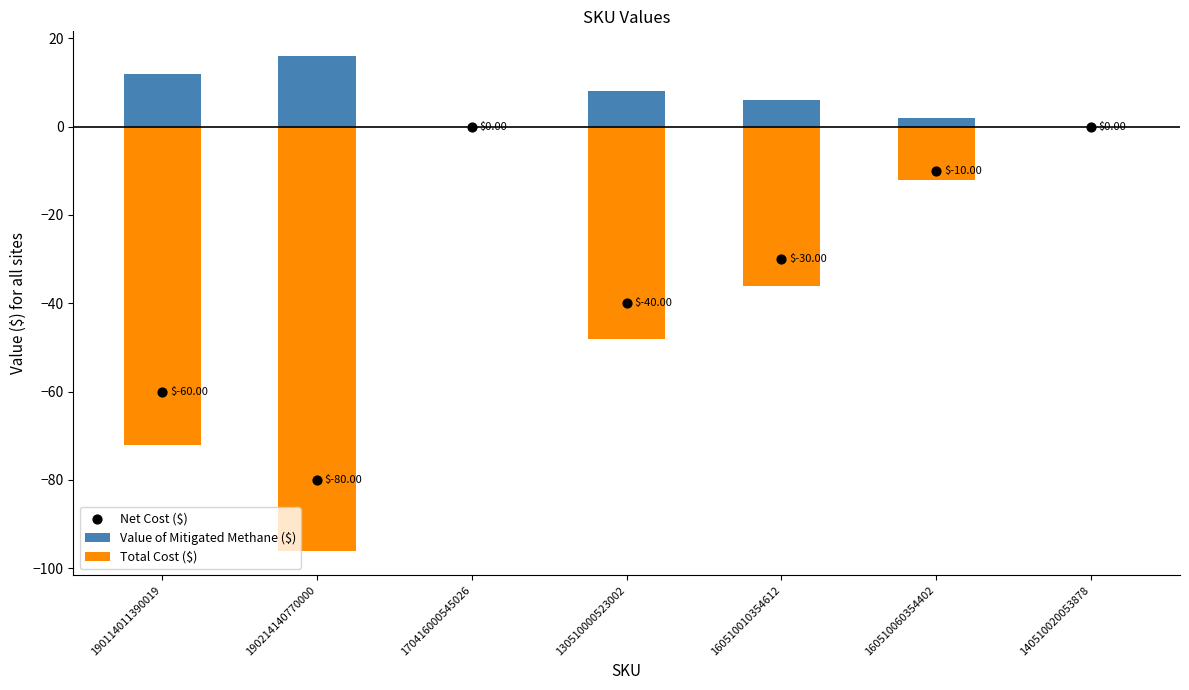

Which series has the widest spread of Y values?

Total Cost ($)